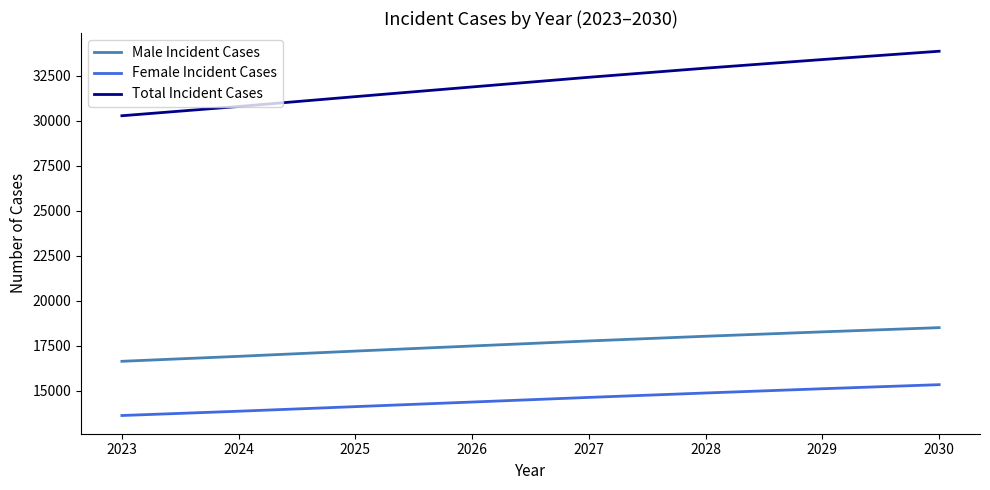

The Total Incident Cases series shows 45977 at 2024. True or false?

False